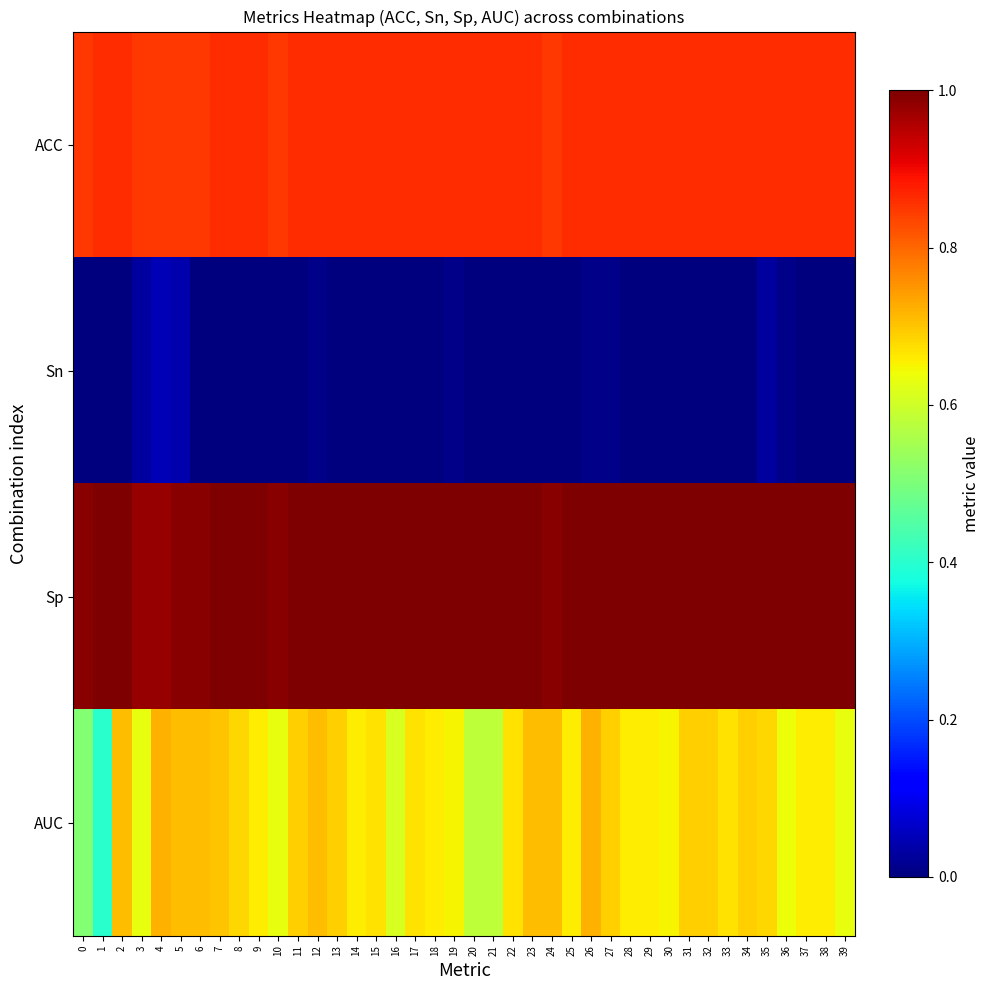

At how many categories does at least one series exceed 0?

40